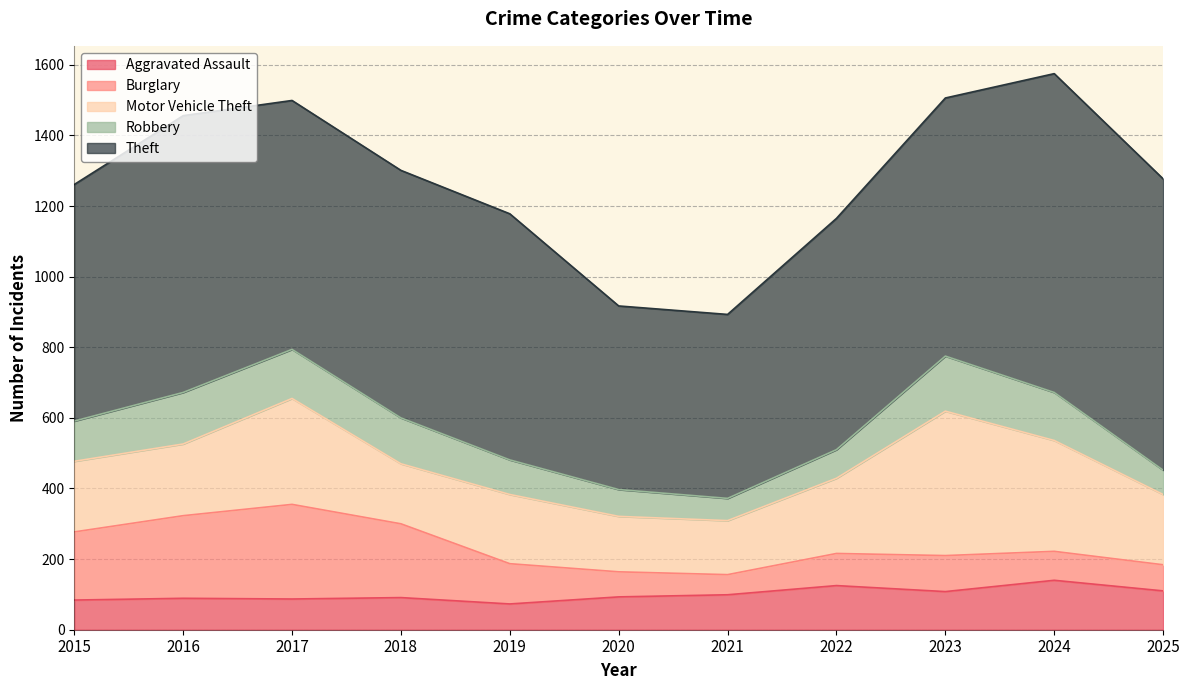

How many data points does each series have?

11